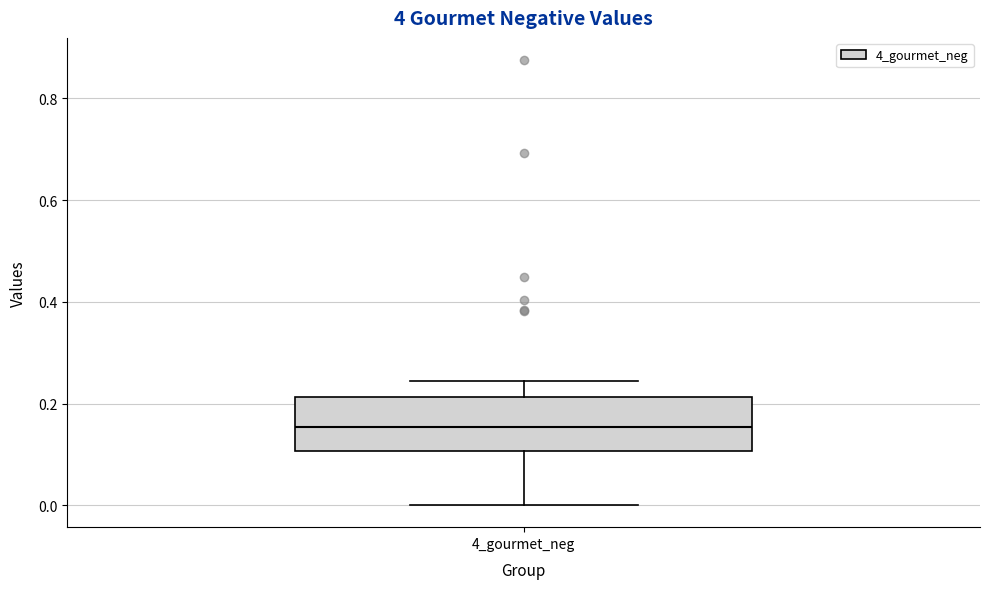

Where does the upper whisker of the box for 4_gourmet_neg end on the y-axis? The values are not printed on the chart, so give them approximately, as read against the axis.

0.24